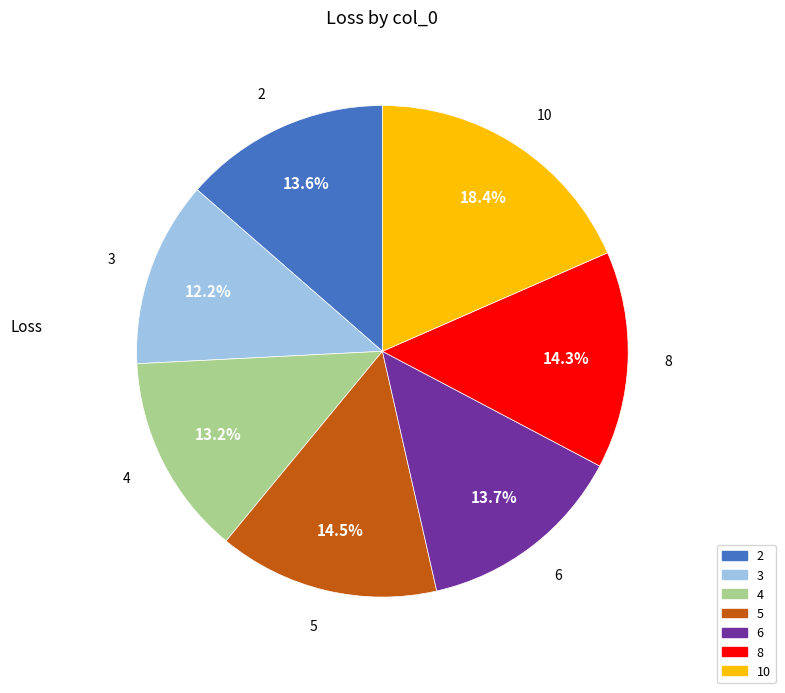

Between 3 and 10, which is larger?

10